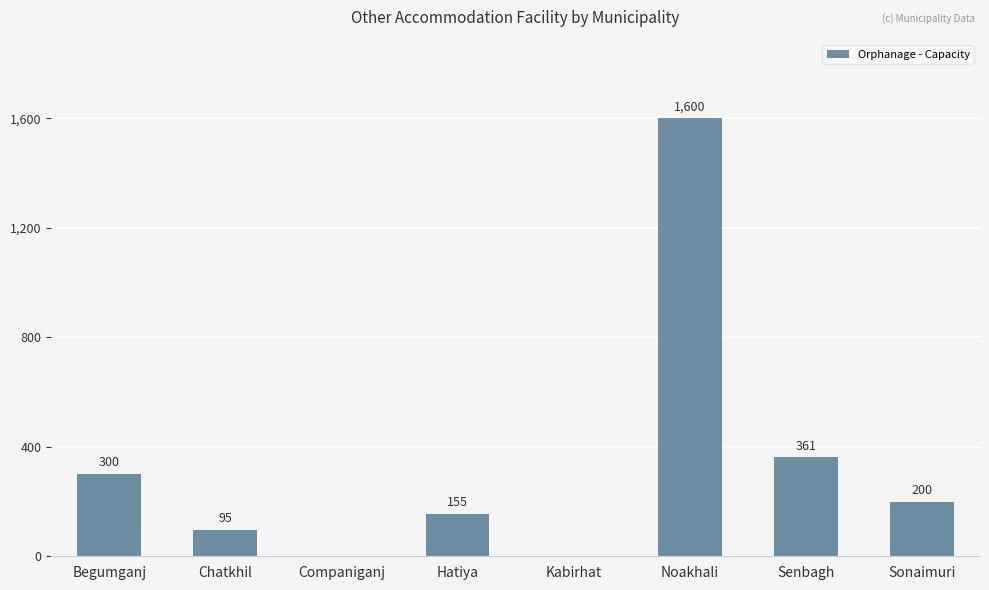

Is it true that the value at Hatiya is 155?

True